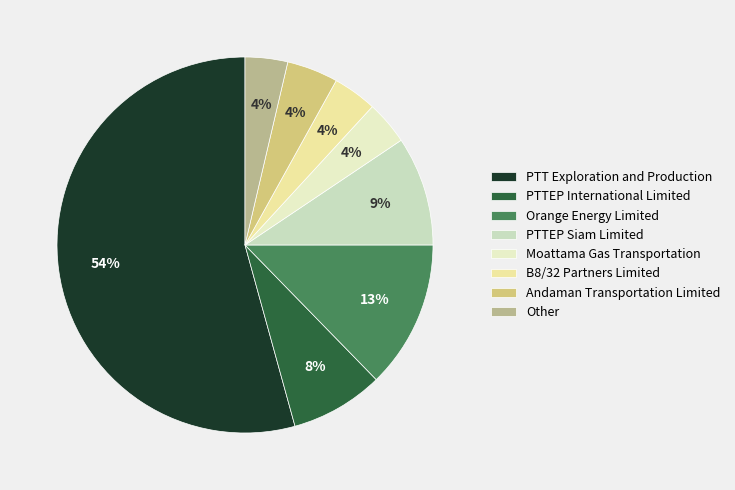

Is there any slice that represents more than half of the pie?

Yes